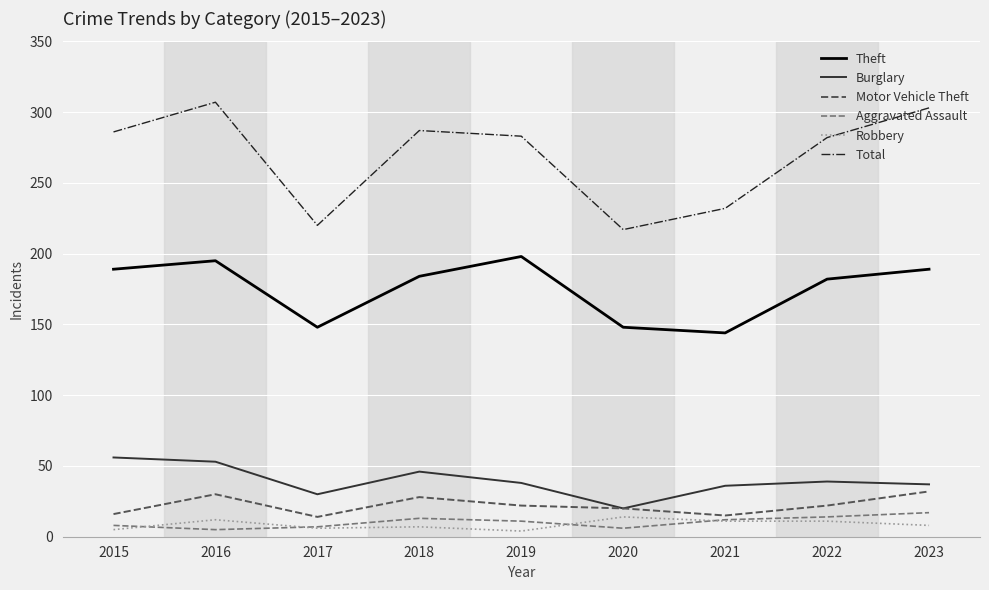

Which series has the largest total across all categories?

Total